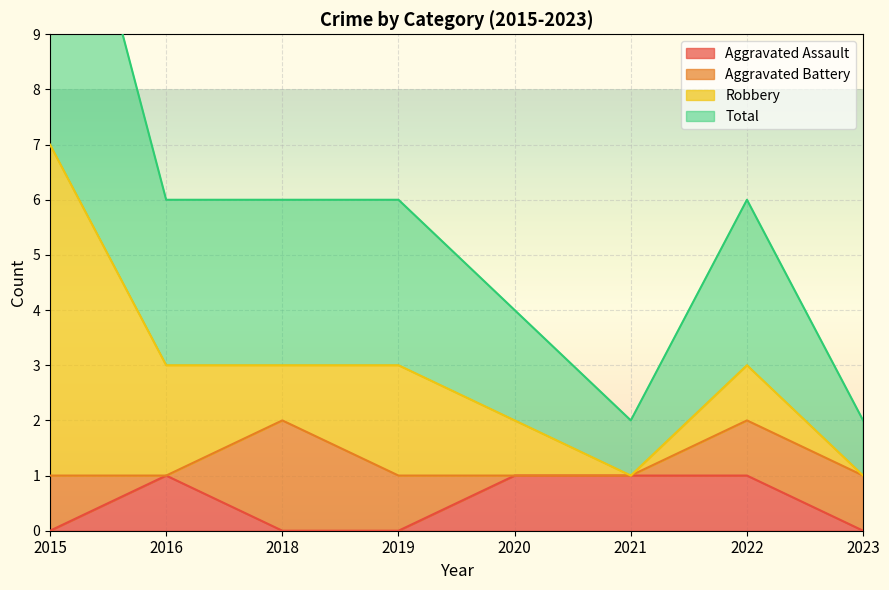

The Aggravated Assault series shows 0 at 2019. True or false?

True